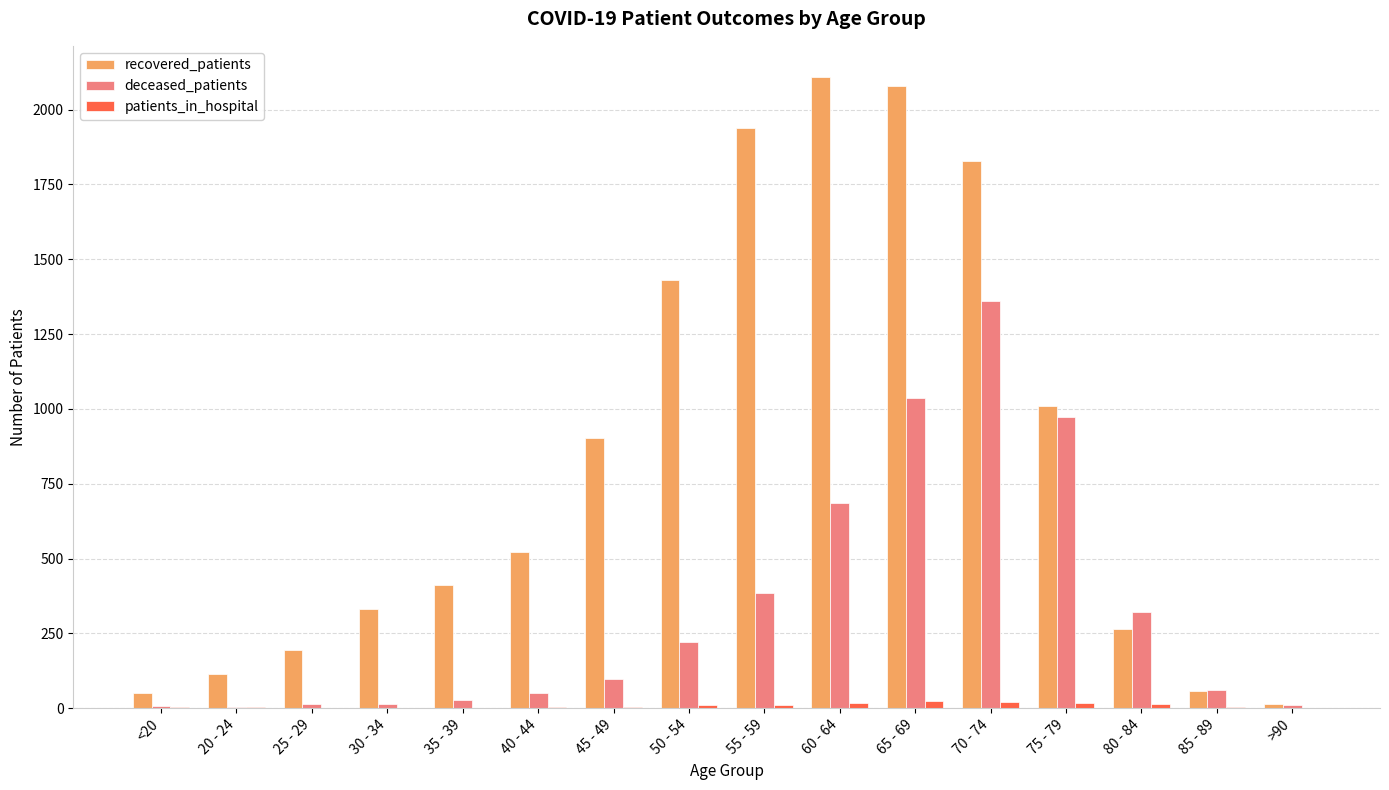

What is the difference between the deceased_patients values at >90 and 85 - 89?

52